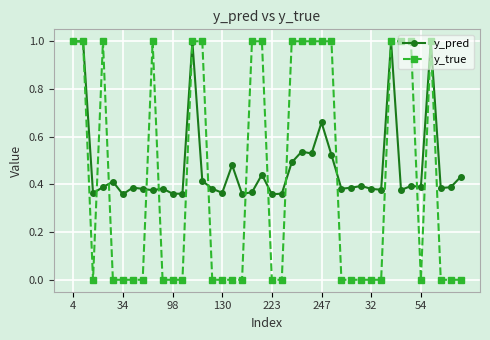

Which series has the largest total across all categories?

y_pred